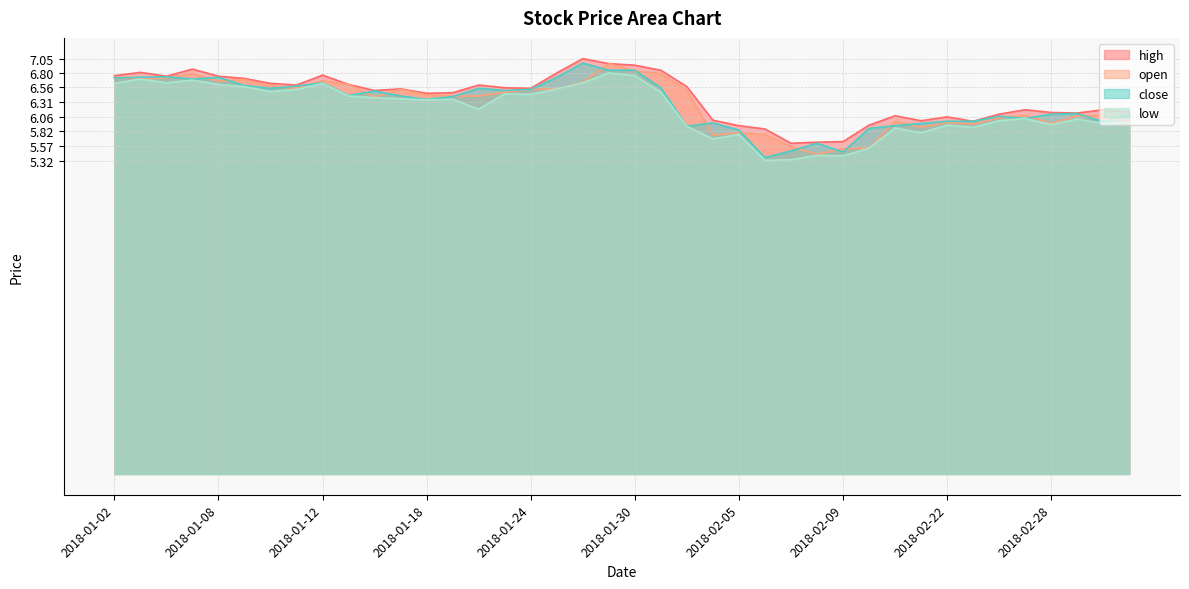

Count the number of data series in this chart.

4